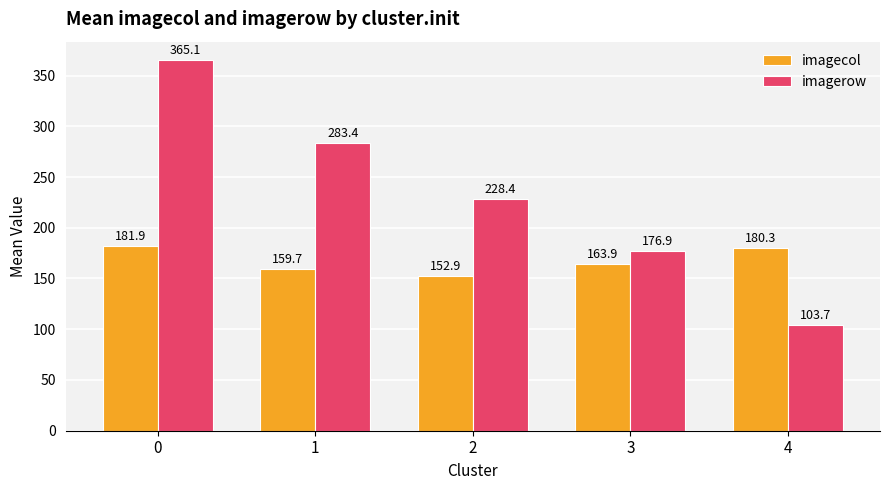

What are all the series names shown in the legend?

imagecol, imagerow